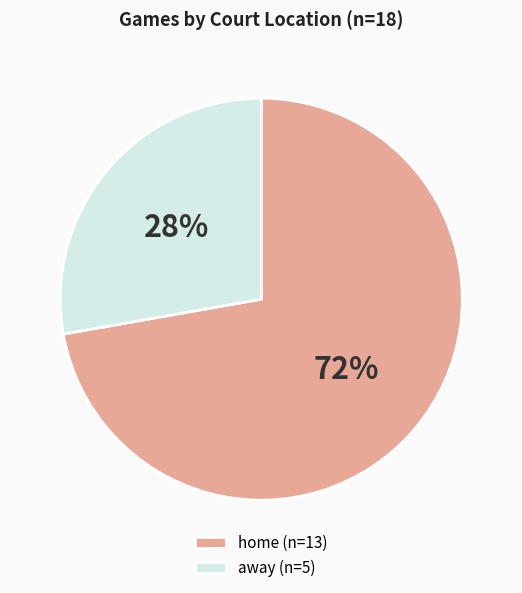

Rank the categories by value from highest to lowest.

home, away